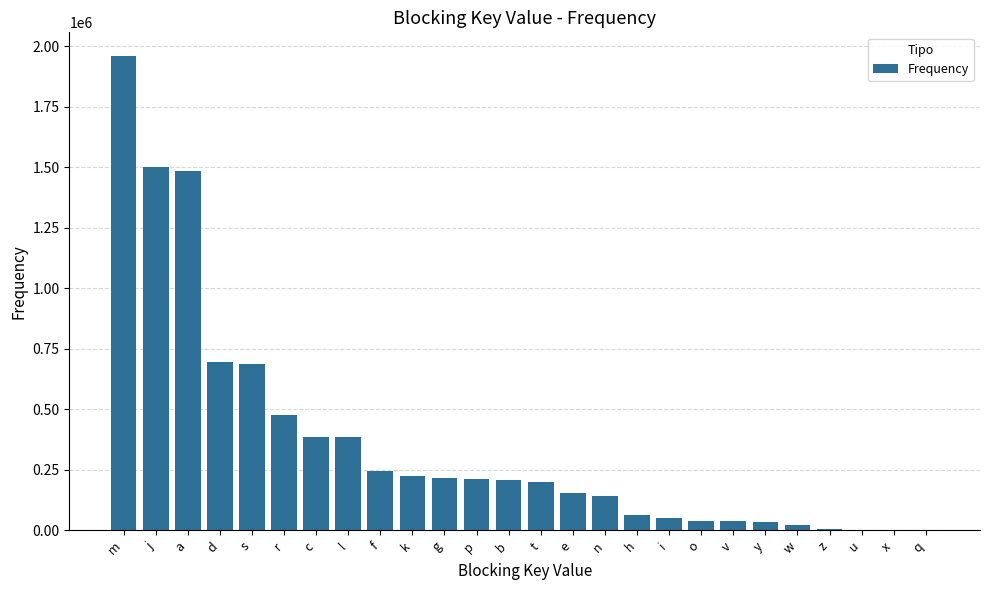

What is the difference between the values at h and a?

1417696